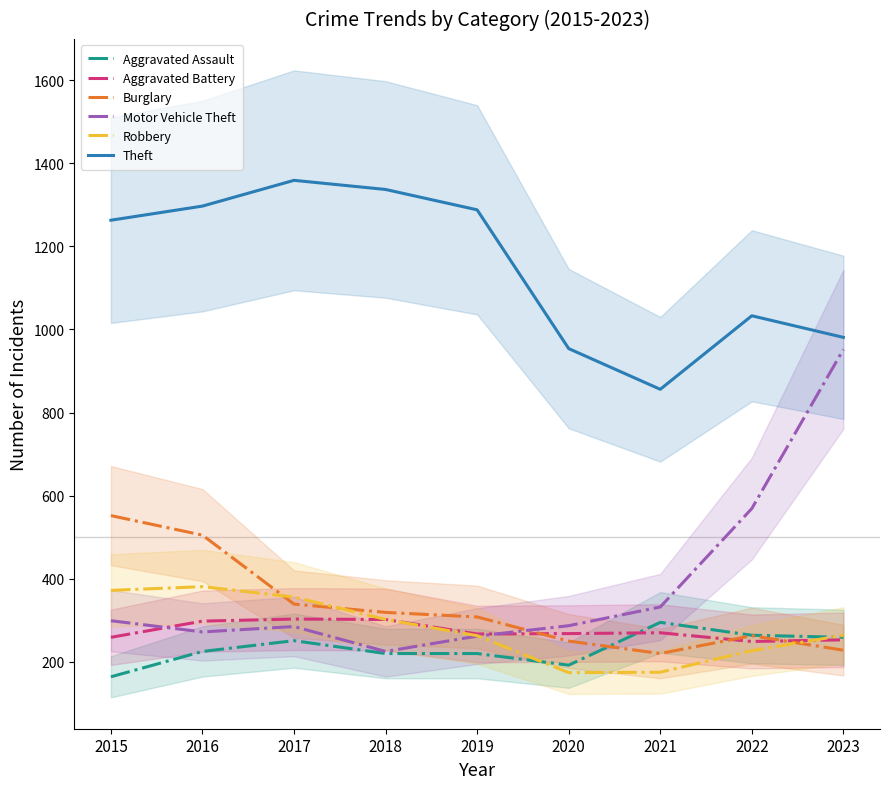

True or false: Theft and Burglary cross at least once.

False